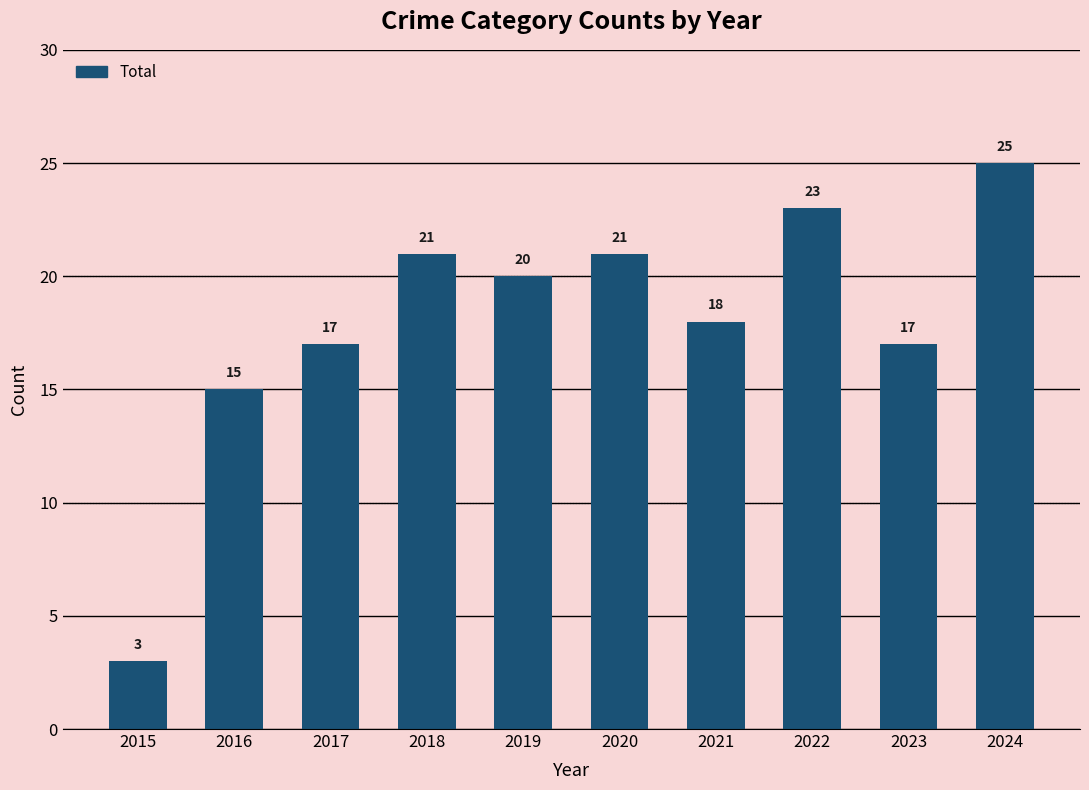

How many distinct data groups are displayed?

1